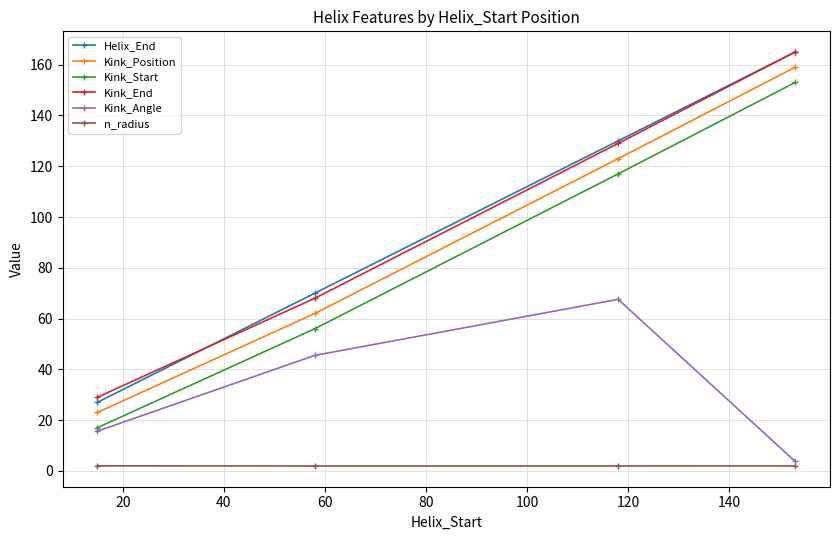

True or false: Helix_End and Kink_Angle cross at least once.

False